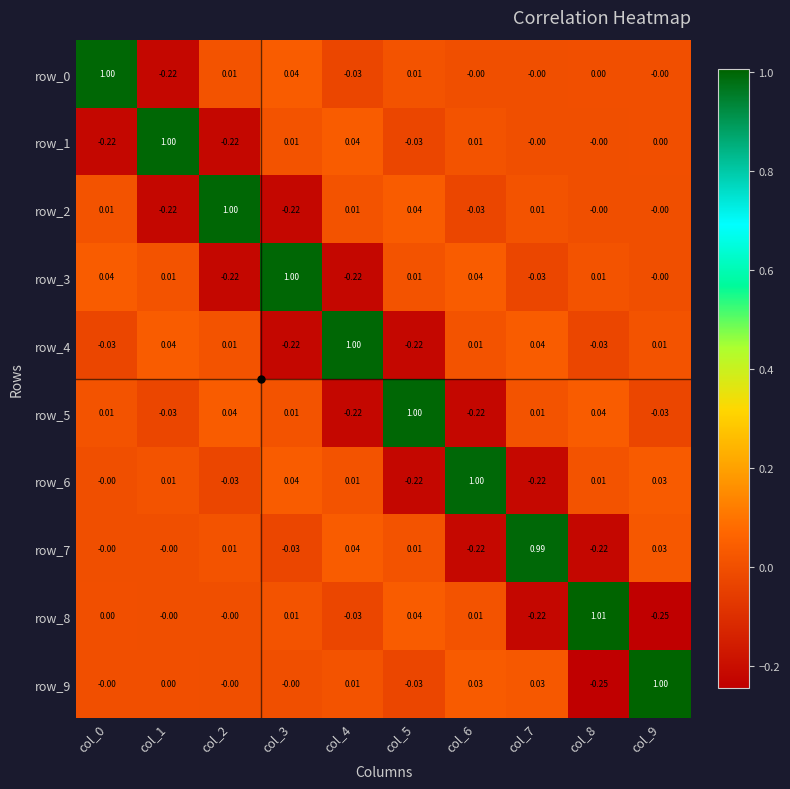

How many values in row_3 are below zero?

3